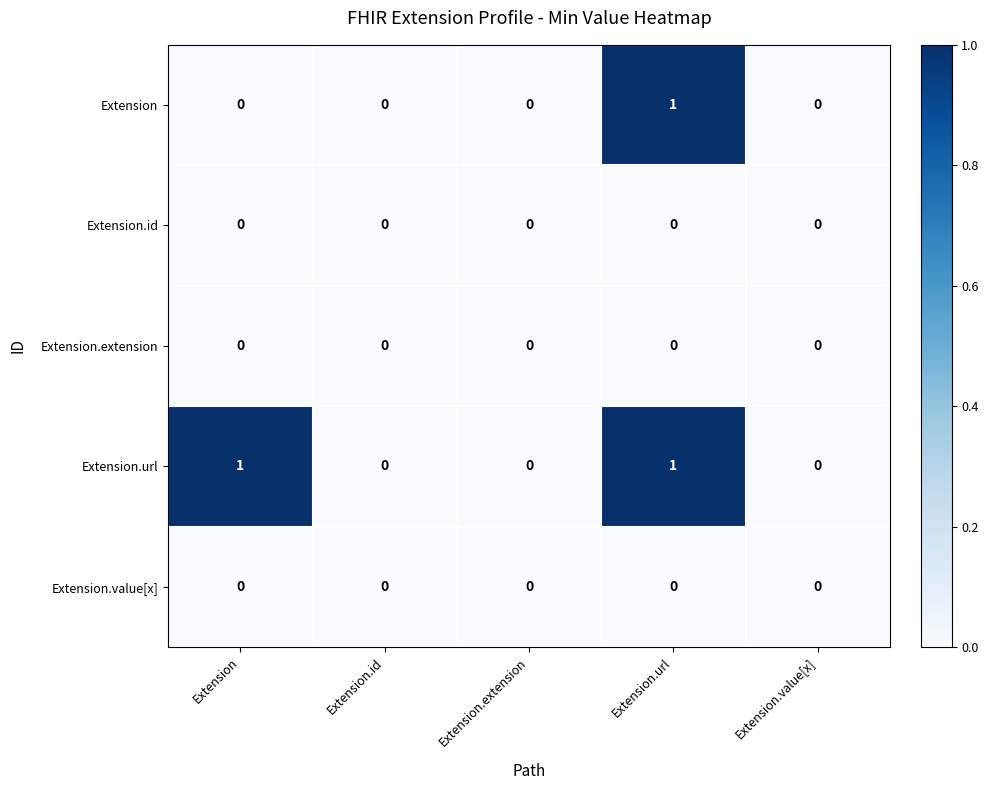

How many Extension values are between 0 and 1?

5